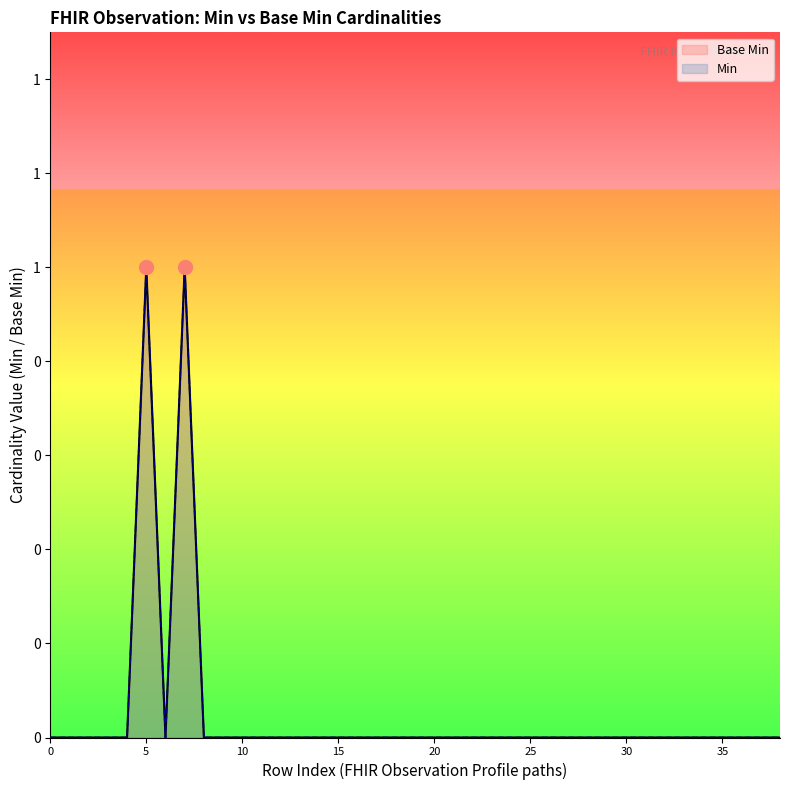

True or false: Base Min has more than 2 interior local peaks.

False